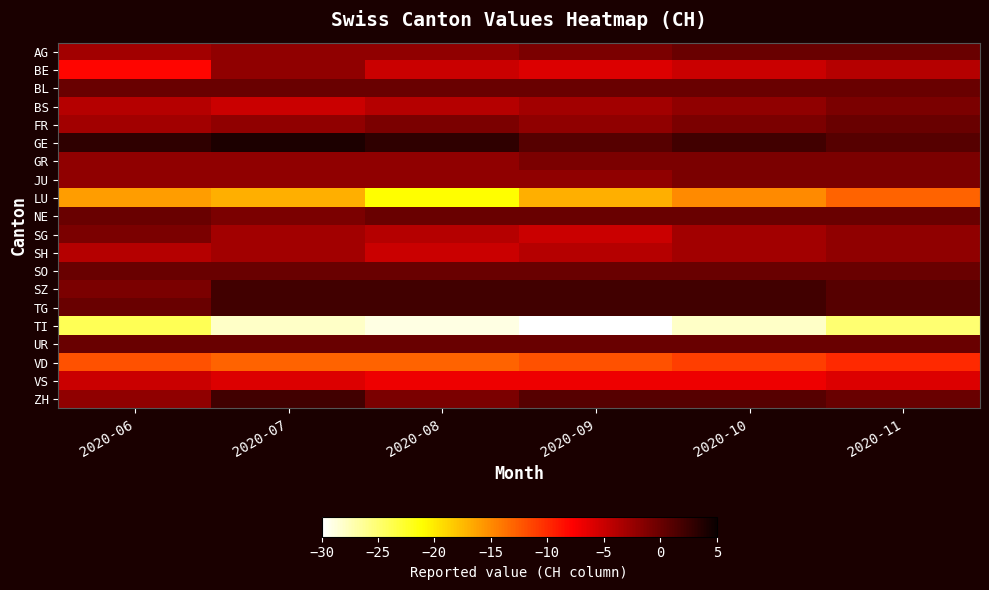

Which category has the highest value across all series?

2020-07